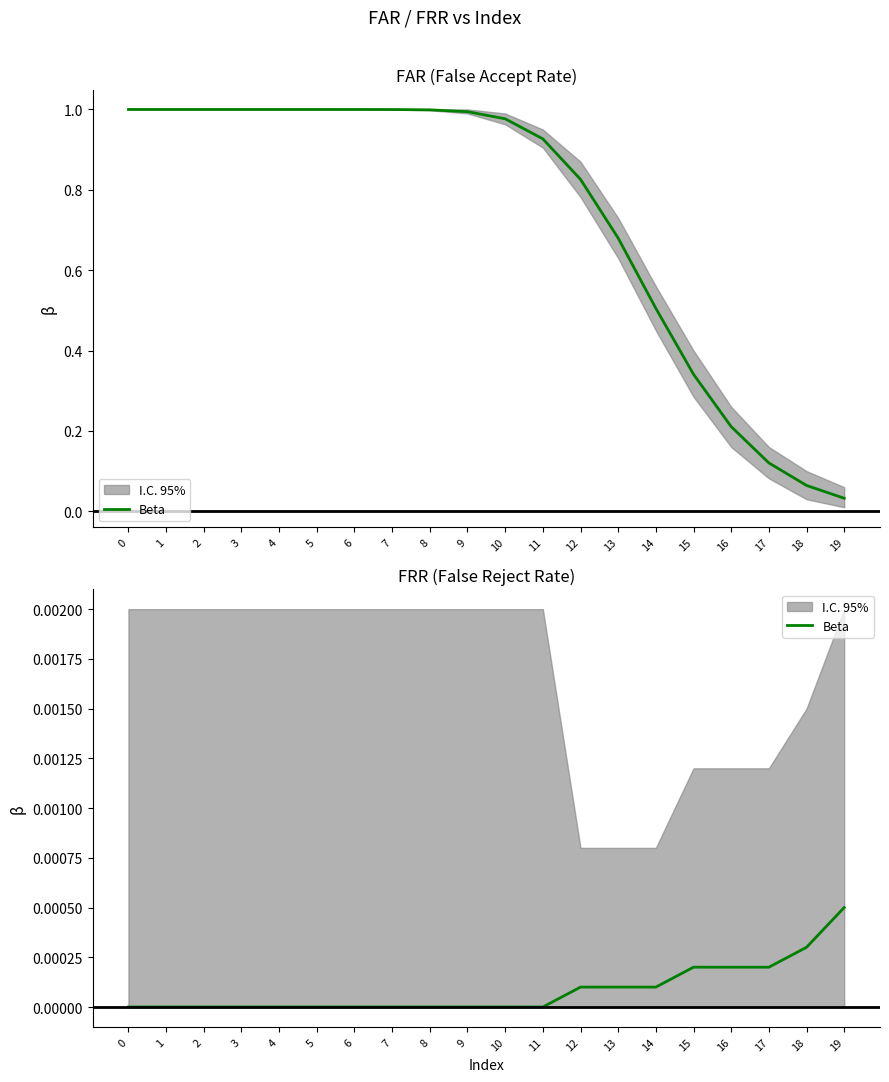

Is this an area chart (filled region under the line)?

No